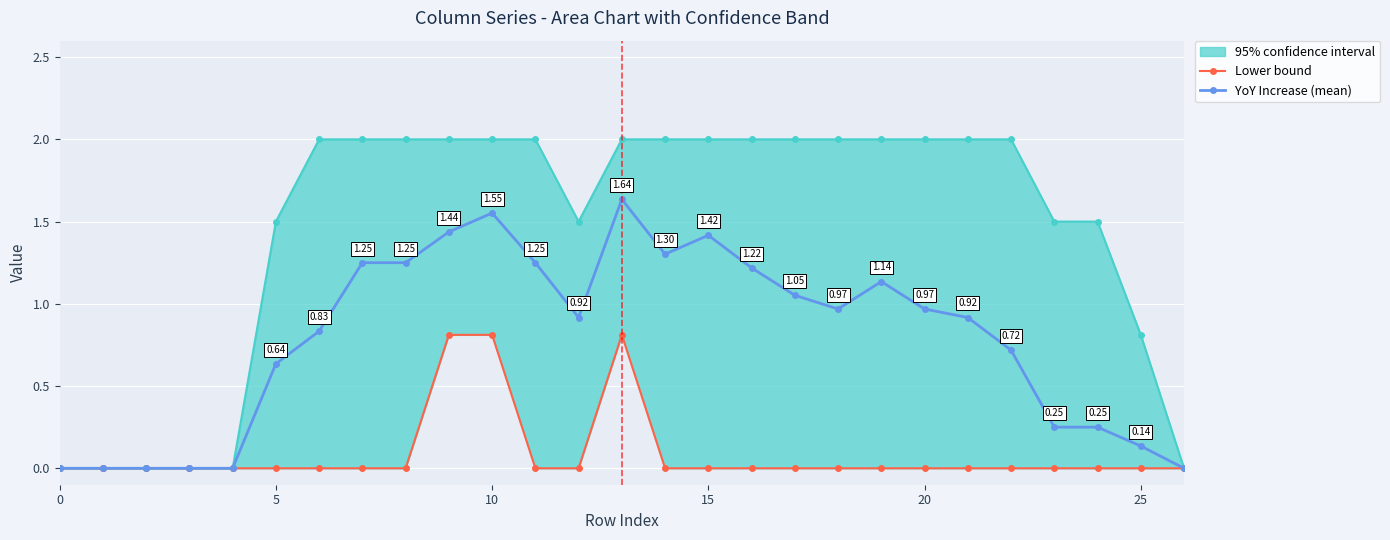

Is it true that Lower bound equals 0.0 at 21?

True